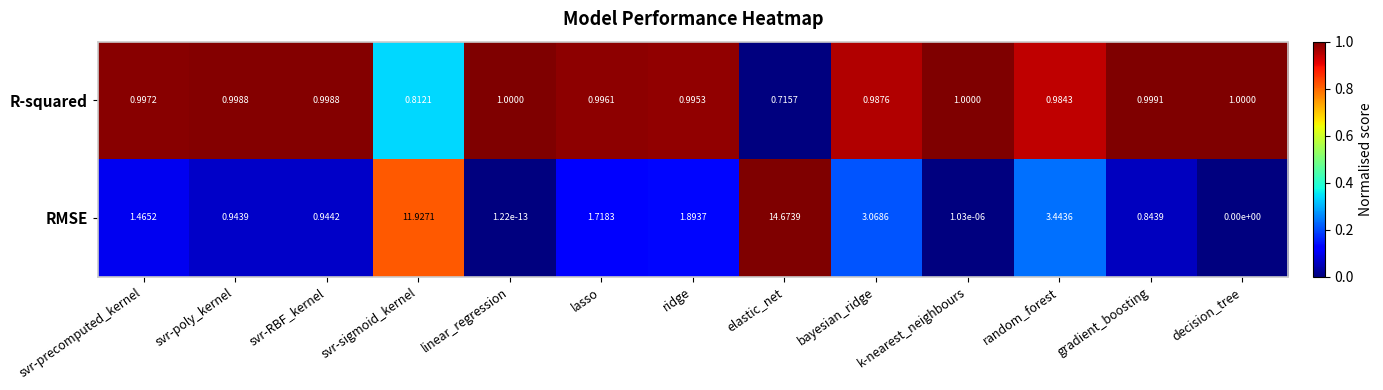

List the series in order of their peak value, lowest first.

R-squared, RMSE